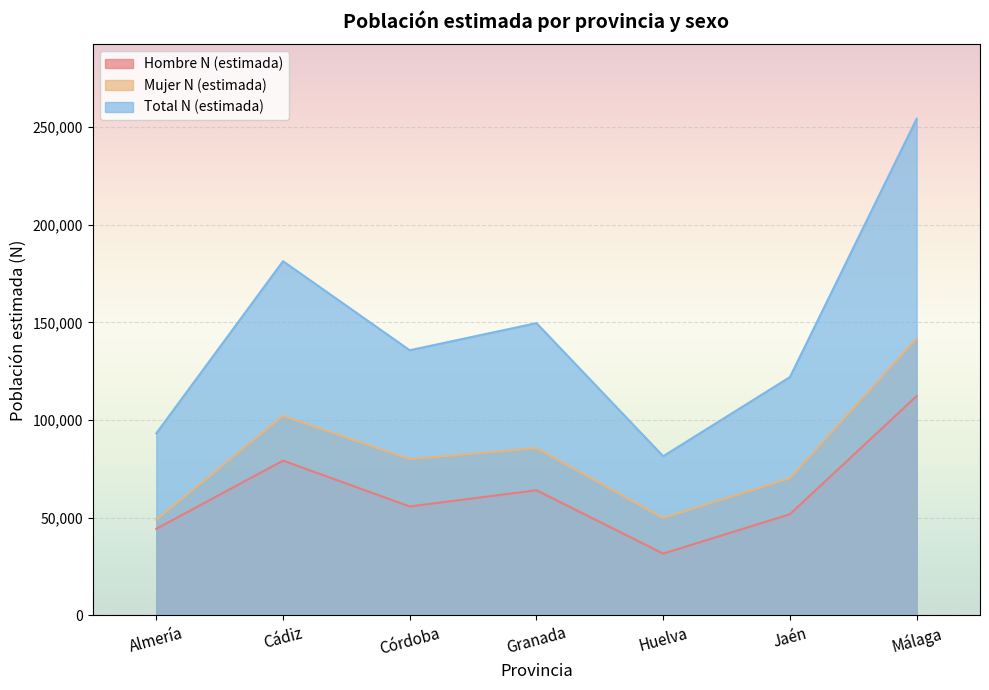

Rank the series by their maximum value, from highest to lowest.

Total N (estimada), Mujer N (estimada), Hombre N (estimada)